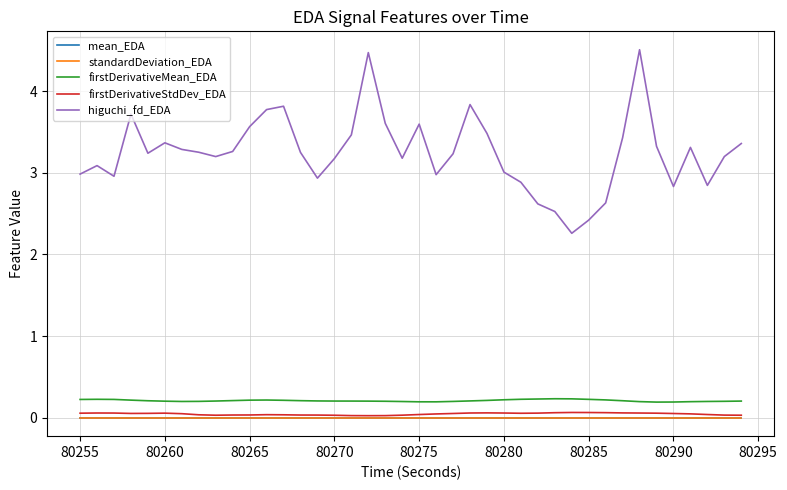

True or false: standardDeviation_EDA and firstDerivativeMean_EDA intersect in this chart.

False